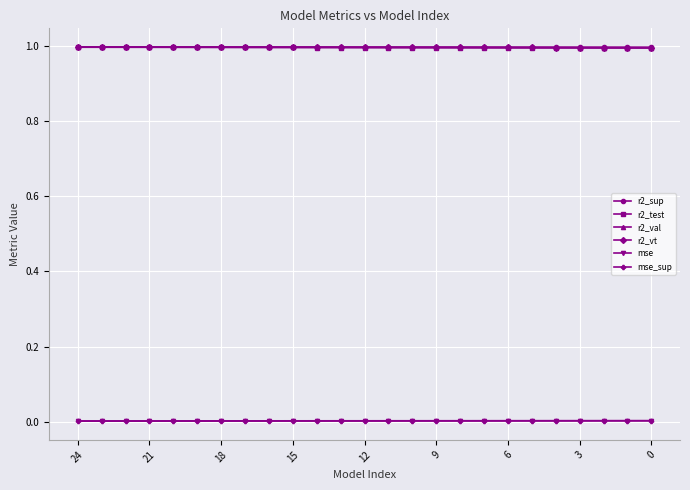

True or false: mse and r2_test intersect in this chart.

False